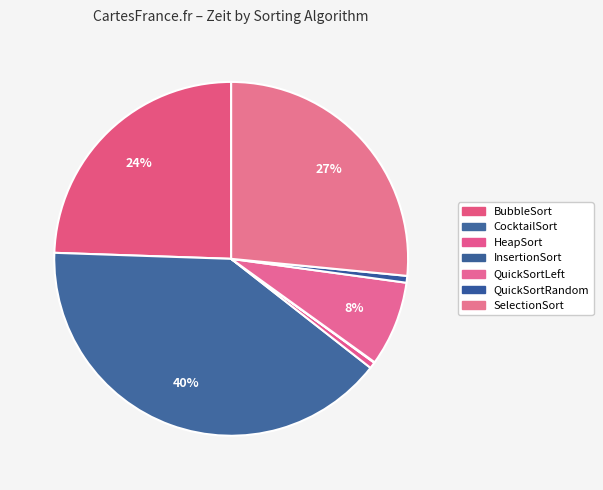

Rank the categories by value from lowest to highest.

InsertionSort, HeapSort, QuickSortRandom, QuickSortLeft, BubbleSort, SelectionSort, CocktailSort